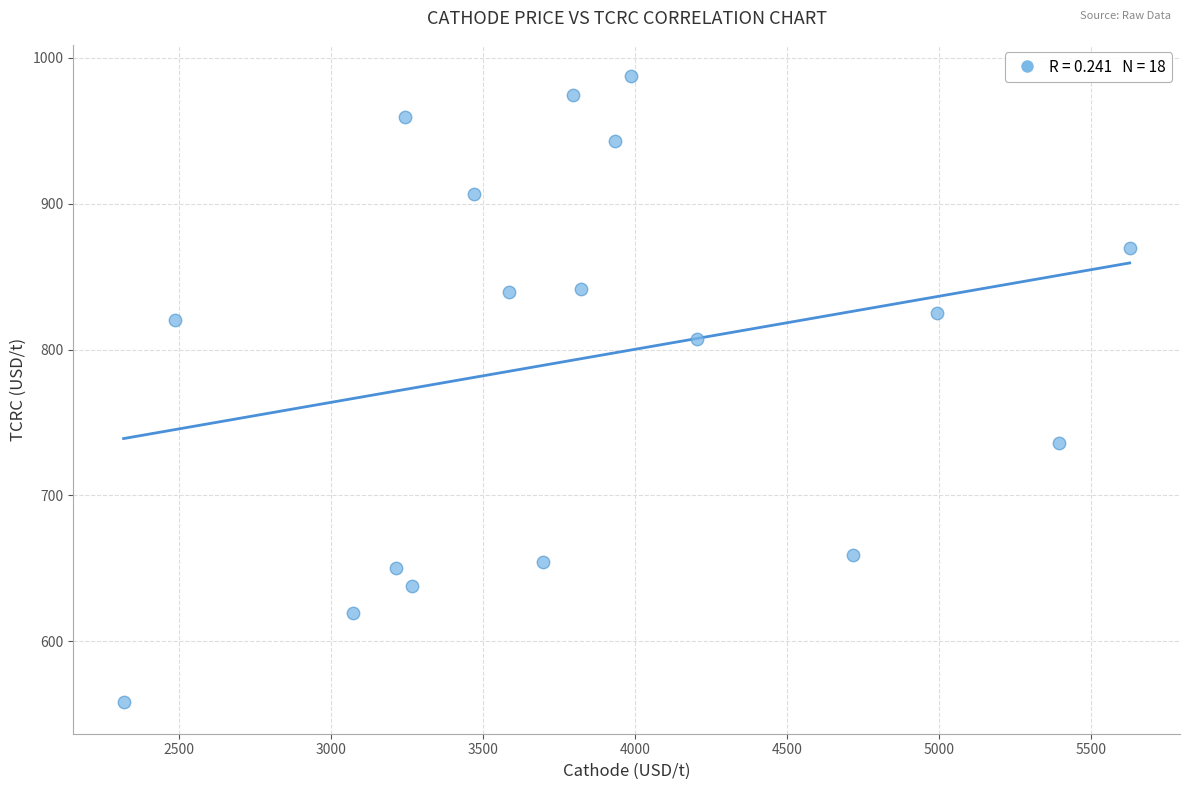

What is the range of Y values (max minus min)?

429.5